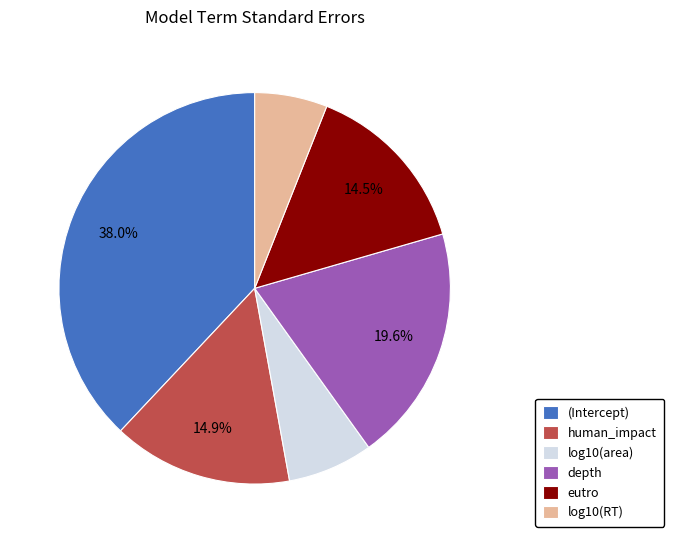

To the nearest percent, what is the difference between the depth and log10(area) slice percentages?

13%